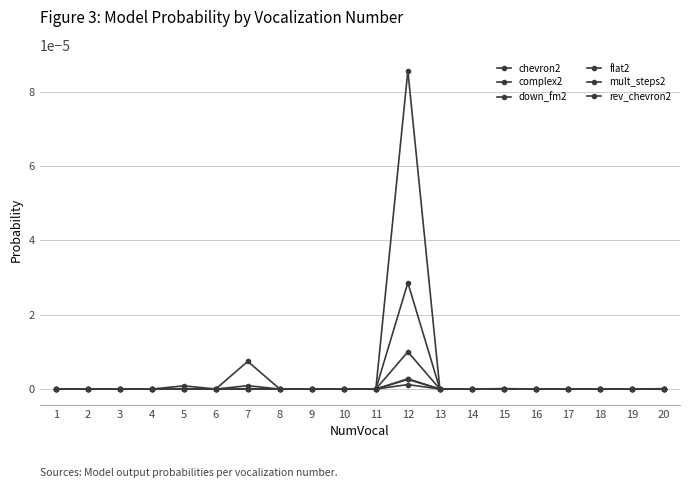

True or false: down_fm2 and rev_chevron2 cross at least once.

False